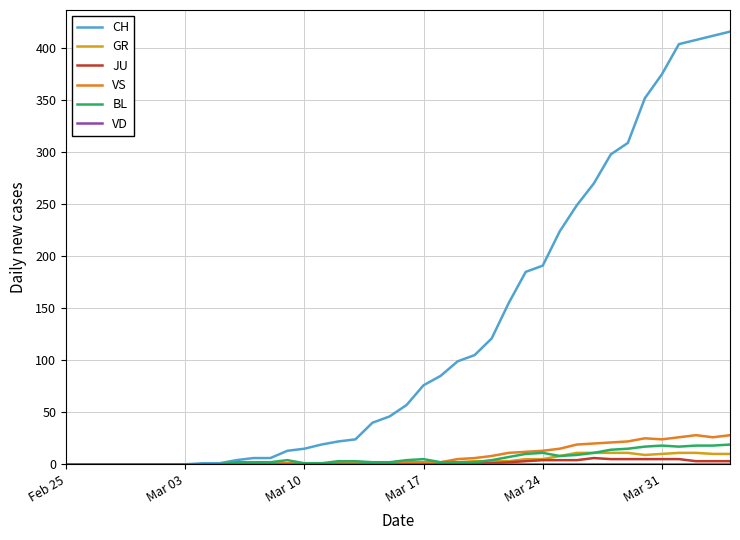

Which series has the widest spread of values?

CH